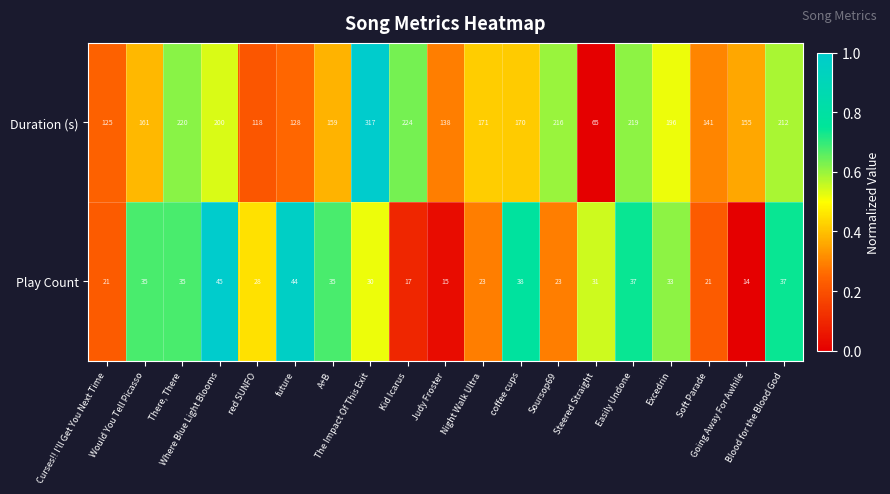

Which series has the largest total across all categories?

Duration (s)